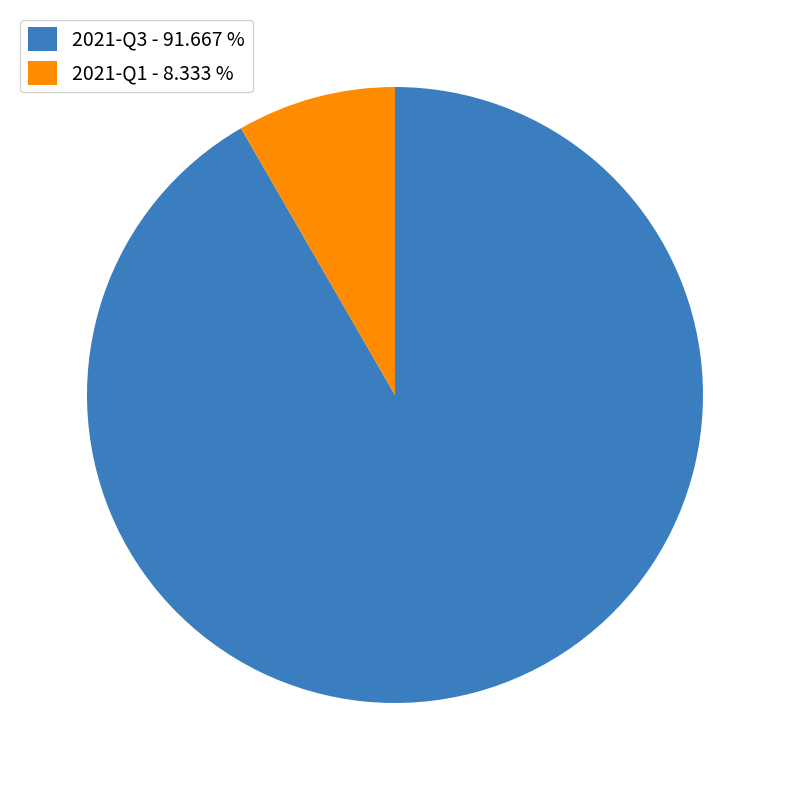

Is the sum of 2021-Q1 - 8.333 % and 2021-Q3 - 91.667 % greater than half?

Yes